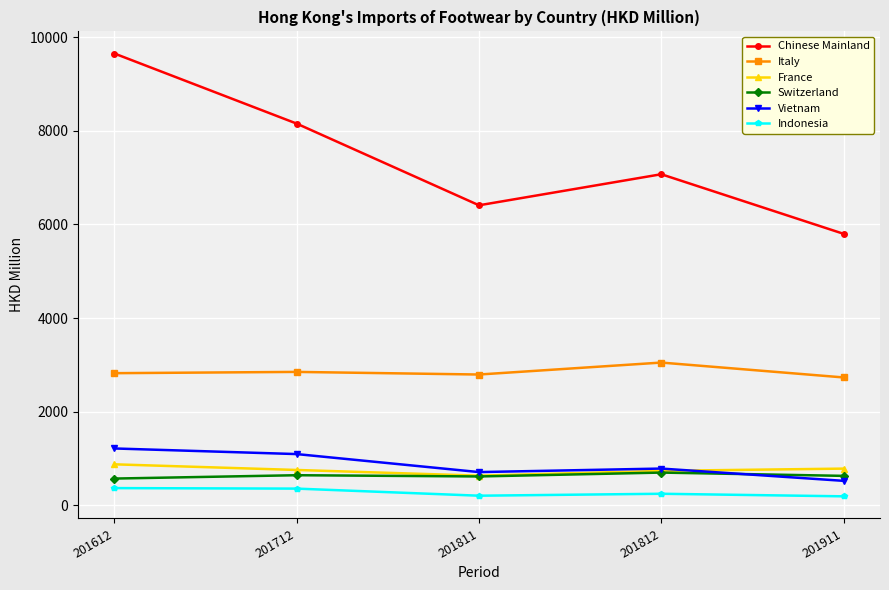

True or false: Chinese Mainland has more than 1 interior local peaks.

False